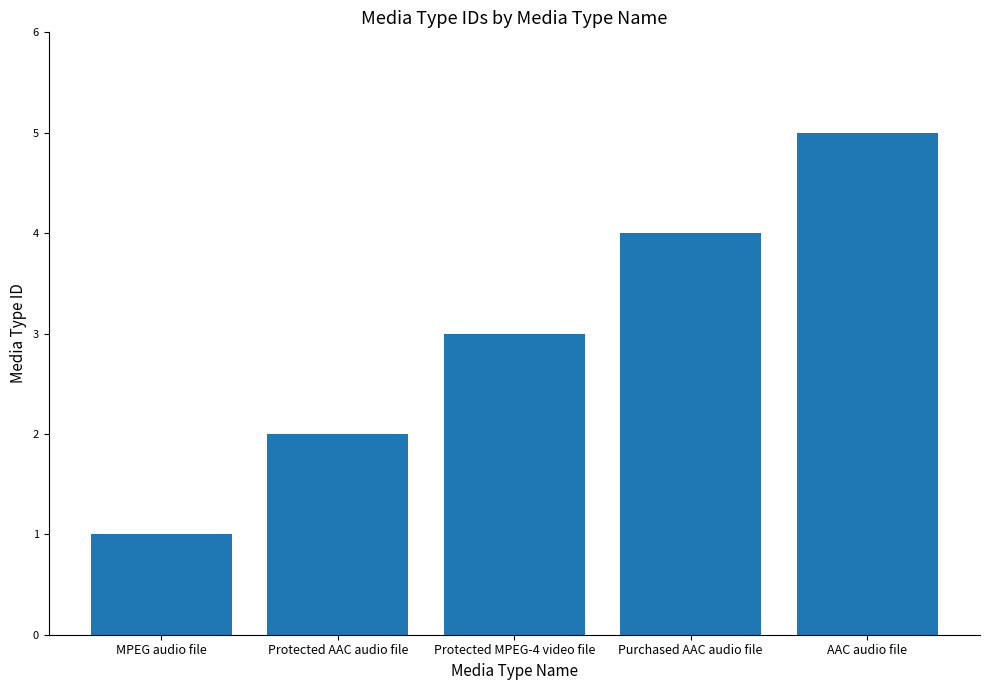

Does the chart contain stacked bars?

No